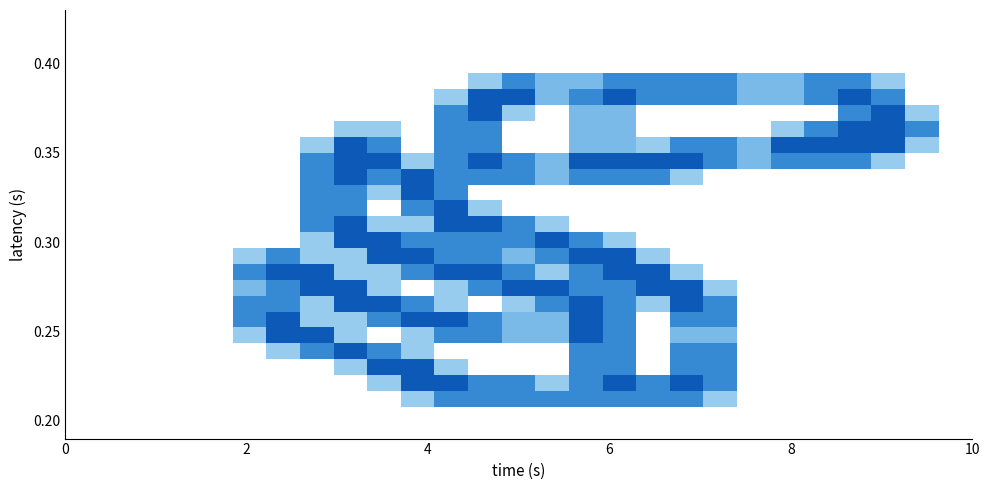

Reading right to left, extract all data points from this chart.

row_0: 0.0	0.0	0.0	0.0	0.0	0.0	0.0	0.0	0.0	0.0	0.0	0.0	0.0	0.0	0.0	0.0	0.0	0.0	0.0	0.0	0.0	0.0	0.0	0.0	0.0	0.0	0.0
row_1: 0.0	0.0	0.0	0.0	0.0	0.0	0.0	0.0	0.0	0.0	0.0	0.0	0.0	0.0	0.0	0.0	0.0	0.0	0.0	0.0	0.0	0.0	0.0	0.0	0.0	0.0	0.0
row_2: 0.0	0.0	0.0	0.0	0.0	0.0	0.0	0.0	0.0	0.0	0.0	0.0	0.0	0.0	0.0	0.0	0.0	0.0	0.0	0.0	0.0	0.0	0.0	0.0	0.0	0.0	0.0
row_3: 0.0	0.0	0.0	0.0	0.0	0.0	0.0	0.0	0.0	0.0	0.0	0.0	0.0	0.0	0.0	0.0	0.0	0.0	0.0	0.0	0.0	0.0	0.0	0.0	0.0	0.0	0.0
row_4: 0.0	0.0	0.8	1.5	1.5	1.0	1.0	1.5	1.5	1.5	1.5	1.0	1.0	1.5	0.8	0.0	0.0	0.0	0.0	0.0	0.0	0.0	0.0	0.0	0.0	0.0	0.0
row_5: 0.0	0.0	1.5	2.0	1.5	1.0	1.0	1.5	1.5	1.5	2.0	1.5	1.0	2.0	2.0	0.8	0.0	0.0	0.0	0.0	0.0	0.0	0.0	0.0	0.0	0.0	0.0
row_6: 0.0	0.8	2.0	1.5	0.0	0.0	0.0	0.0	0.0	0.0	1.0	1.0	0.0	0.8	2.0	1.5	0.0	0.0	0.0	0.0	0.0	0.0	0.0	0.0	0.0	0.0	0.0
row_7: 0.0	1.5	2.0	2.0	1.5	0.8	0.0	0.0	0.0	0.0	1.0	1.0	0.0	0.0	1.5	1.5	0.0	0.8	0.8	0.0	0.0	0.0	0.0	0.0	0.0	0.0	0.0
row_8: 0.0	0.8	2.0	2.0	2.0	2.0	1.0	1.5	1.5	0.8	1.0	1.0	0.0	0.0	1.5	1.5	0.0	1.5	2.0	0.8	0.0	0.0	0.0	0.0	0.0	0.0	0.0
row_9: 0.0	0.0	0.8	1.5	1.5	1.5	1.0	1.5	2.0	2.0	2.0	2.0	1.0	1.5	2.0	1.5	0.8	2.0	2.0	1.5	0.0	0.0	0.0	0.0	0.0	0.0	0.0
row_10: 0.0	0.0	0.0	0.0	0.0	0.0	0.0	0.0	0.8	1.5	1.5	1.5	1.0	1.5	1.5	1.5	2.0	1.5	2.0	1.5	0.0	0.0	0.0	0.0	0.0	0.0	0.0
row_11: 0.0	0.0	0.0	0.0	0.0	0.0	0.0	0.0	0.0	0.0	0.0	0.0	0.0	0.0	0.0	1.5	2.0	0.8	1.5	1.5	0.0	0.0	0.0	0.0	0.0	0.0	0.0
row_12: 0.0	0.0	0.0	0.0	0.0	0.0	0.0	0.0	0.0	0.0	0.0	0.0	0.0	0.0	0.8	2.0	1.5	0.0	1.5	1.5	0.0	0.0	0.0	0.0	0.0	0.0	0.0
row_13: 0.0	0.0	0.0	0.0	0.0	0.0	0.0	0.0	0.0	0.0	0.0	0.0	0.8	1.5	2.0	2.0	0.8	0.8	2.0	1.5	0.0	0.0	0.0	0.0	0.0	0.0	0.0
row_14: 0.0	0.0	0.0	0.0	0.0	0.0	0.0	0.0	0.0	0.0	0.8	1.5	2.0	1.5	1.5	1.5	1.5	2.0	2.0	0.8	0.0	0.0	0.0	0.0	0.0	0.0	0.0
row_15: 0.0	0.0	0.0	0.0	0.0	0.0	0.0	0.0	0.0	0.8	2.0	2.0	1.5	1.0	1.5	1.5	2.0	2.0	0.8	0.8	1.5	0.8	0.0	0.0	0.0	0.0	0.0
row_16: 0.0	0.0	0.0	0.0	0.0	0.0	0.0	0.0	0.8	2.0	2.0	1.5	0.8	1.5	2.0	2.0	1.5	0.8	0.8	2.0	2.0	1.5	0.0	0.0	0.0	0.0	0.0
row_17: 0.0	0.0	0.0	0.0	0.0	0.0	0.0	0.8	2.0	2.0	1.5	1.5	2.0	2.0	1.5	0.8	0.0	0.8	2.0	2.0	1.5	1.0	0.0	0.0	0.0	0.0	0.0
row_18: 0.0	0.0	0.0	0.0	0.0	0.0	0.0	1.5	2.0	0.8	1.5	2.0	1.5	0.8	0.0	0.8	1.5	2.0	2.0	0.8	1.5	1.5	0.0	0.0	0.0	0.0	0.0
row_19: 0.0	0.0	0.0	0.0	0.0	0.0	0.0	1.5	1.5	0.0	1.5	2.0	1.0	1.0	1.5	2.0	2.0	1.5	0.8	0.8	2.0	1.5	0.0	0.0	0.0	0.0	0.0
row_20: 0.0	0.0	0.0	0.0	0.0	0.0	0.0	1.0	1.0	0.0	1.5	2.0	1.0	1.0	1.5	1.5	0.8	0.0	0.8	2.0	2.0	0.8	0.0	0.0	0.0	0.0	0.0
row_21: 0.0	0.0	0.0	0.0	0.0	0.0	0.0	1.5	1.5	0.0	1.5	1.5	0.0	0.0	0.0	0.0	0.8	1.5	2.0	1.5	0.8	0.0	0.0	0.0	0.0	0.0	0.0
row_22: 0.0	0.0	0.0	0.0	0.0	0.0	0.0	1.5	1.5	0.0	1.5	1.5	0.0	0.0	0.0	0.8	2.0	2.0	0.8	0.0	0.0	0.0	0.0	0.0	0.0	0.0	0.0
row_23: 0.0	0.0	0.0	0.0	0.0	0.0	0.0	1.5	2.0	1.5	2.0	1.5	0.8	1.5	1.5	2.0	2.0	0.8	0.0	0.0	0.0	0.0	0.0	0.0	0.0	0.0	0.0
row_24: 0.0	0.0	0.0	0.0	0.0	0.0	0.0	0.8	1.5	1.5	1.5	1.5	1.5	1.5	1.5	1.5	0.8	0.0	0.0	0.0	0.0	0.0	0.0	0.0	0.0	0.0	0.0
row_25: 0.0	0.0	0.0	0.0	0.0	0.0	0.0	0.0	0.0	0.0	0.0	0.0	0.0	0.0	0.0	0.0	0.0	0.0	0.0	0.0	0.0	0.0	0.0	0.0	0.0	0.0	0.0
row_26: 0.0	0.0	0.0	0.0	0.0	0.0	0.0	0.0	0.0	0.0	0.0	0.0	0.0	0.0	0.0	0.0	0.0	0.0	0.0	0.0	0.0	0.0	0.0	0.0	0.0	0.0	0.0